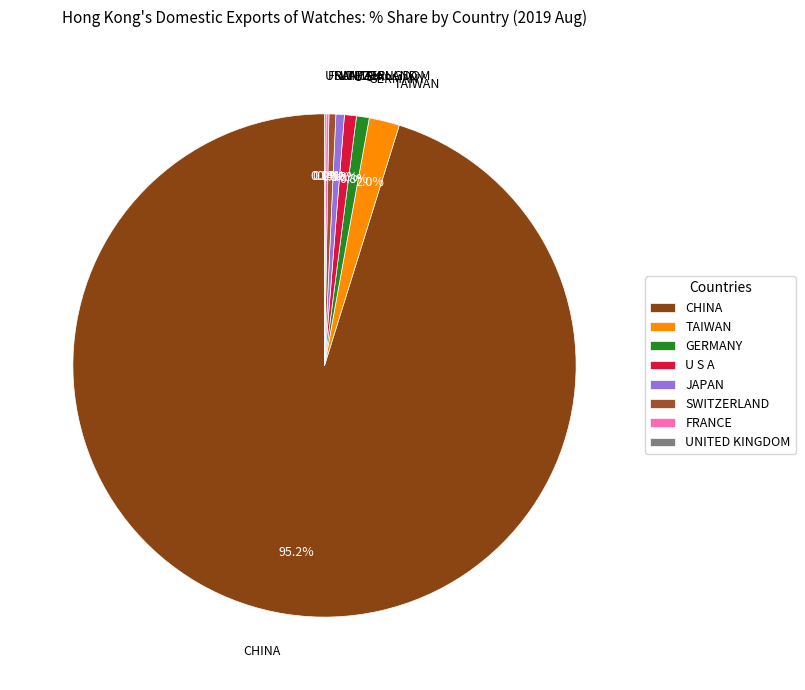

What percentage is the TAIWAN slice, to the nearest percent?

2%